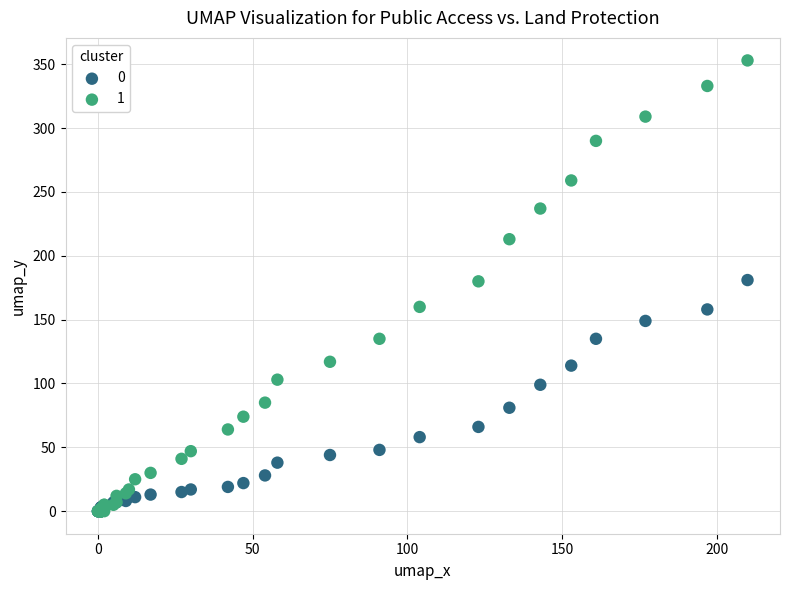

What are all the series names shown in the legend?

0, 1